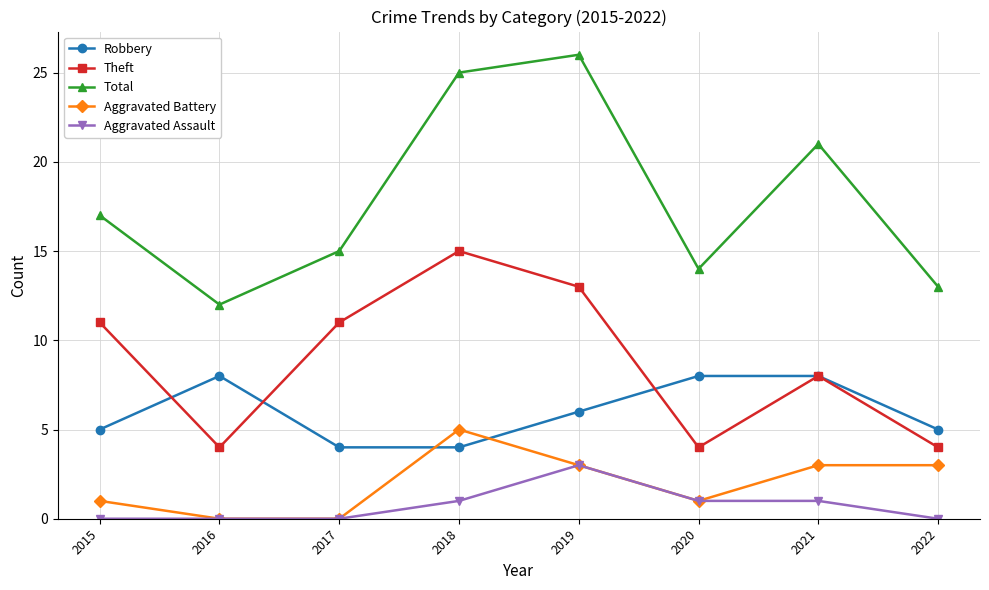

Is the value of Theft at 2017 greater than the value of Aggravated Battery at 2019?

Yes